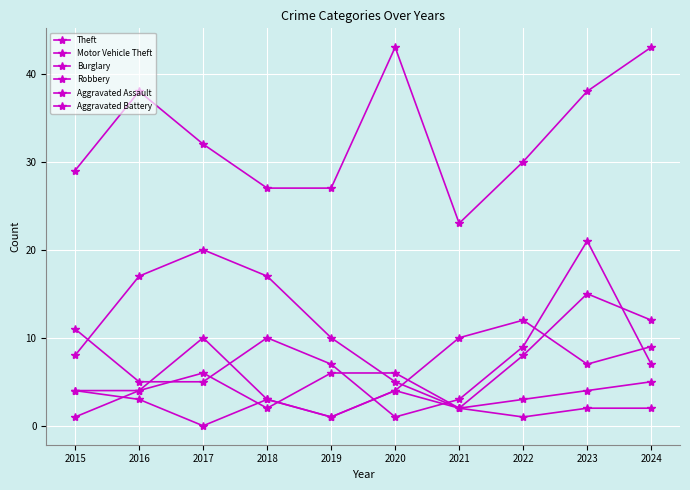

What is the difference between the maximum and minimum values in the Theft series?

20